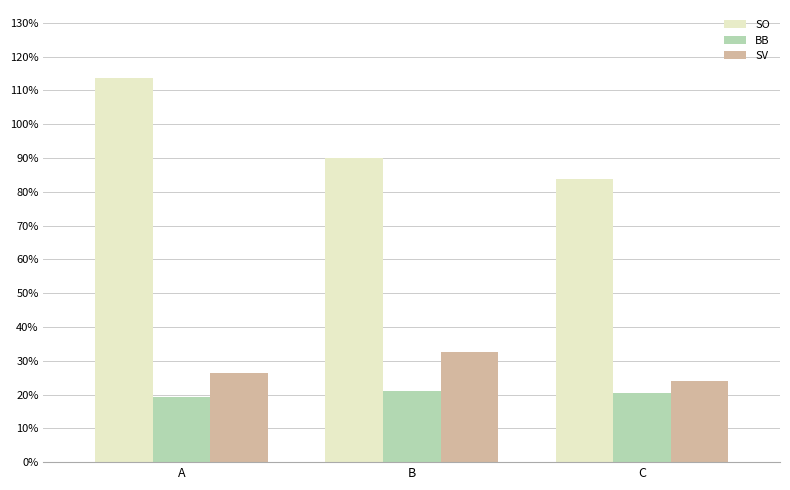

Where is SO nearest to the value 98?

B